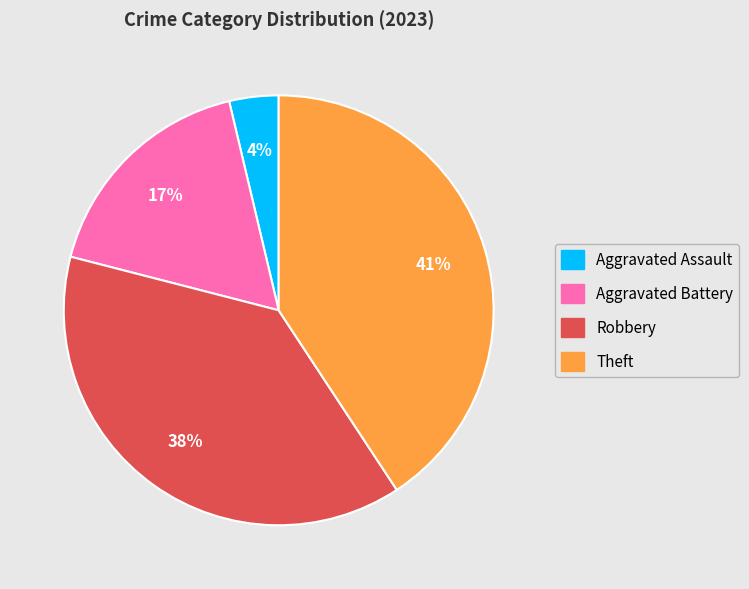

Count the number of slices in the pie.

4